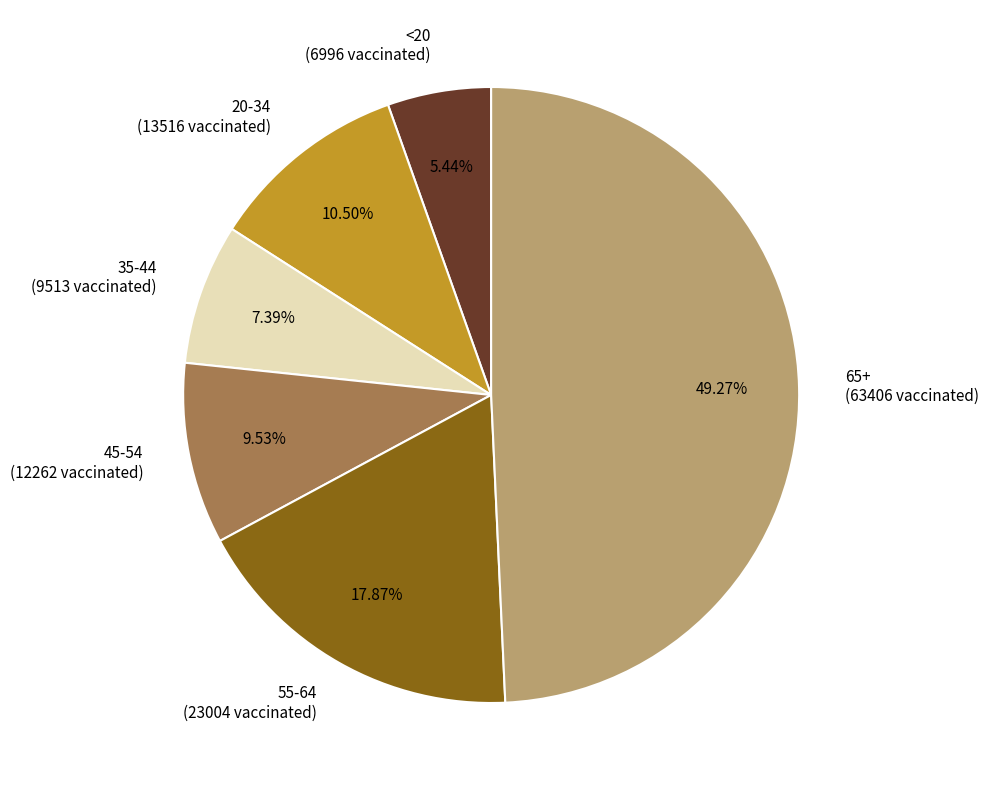

Count the number of slices in the pie.

6